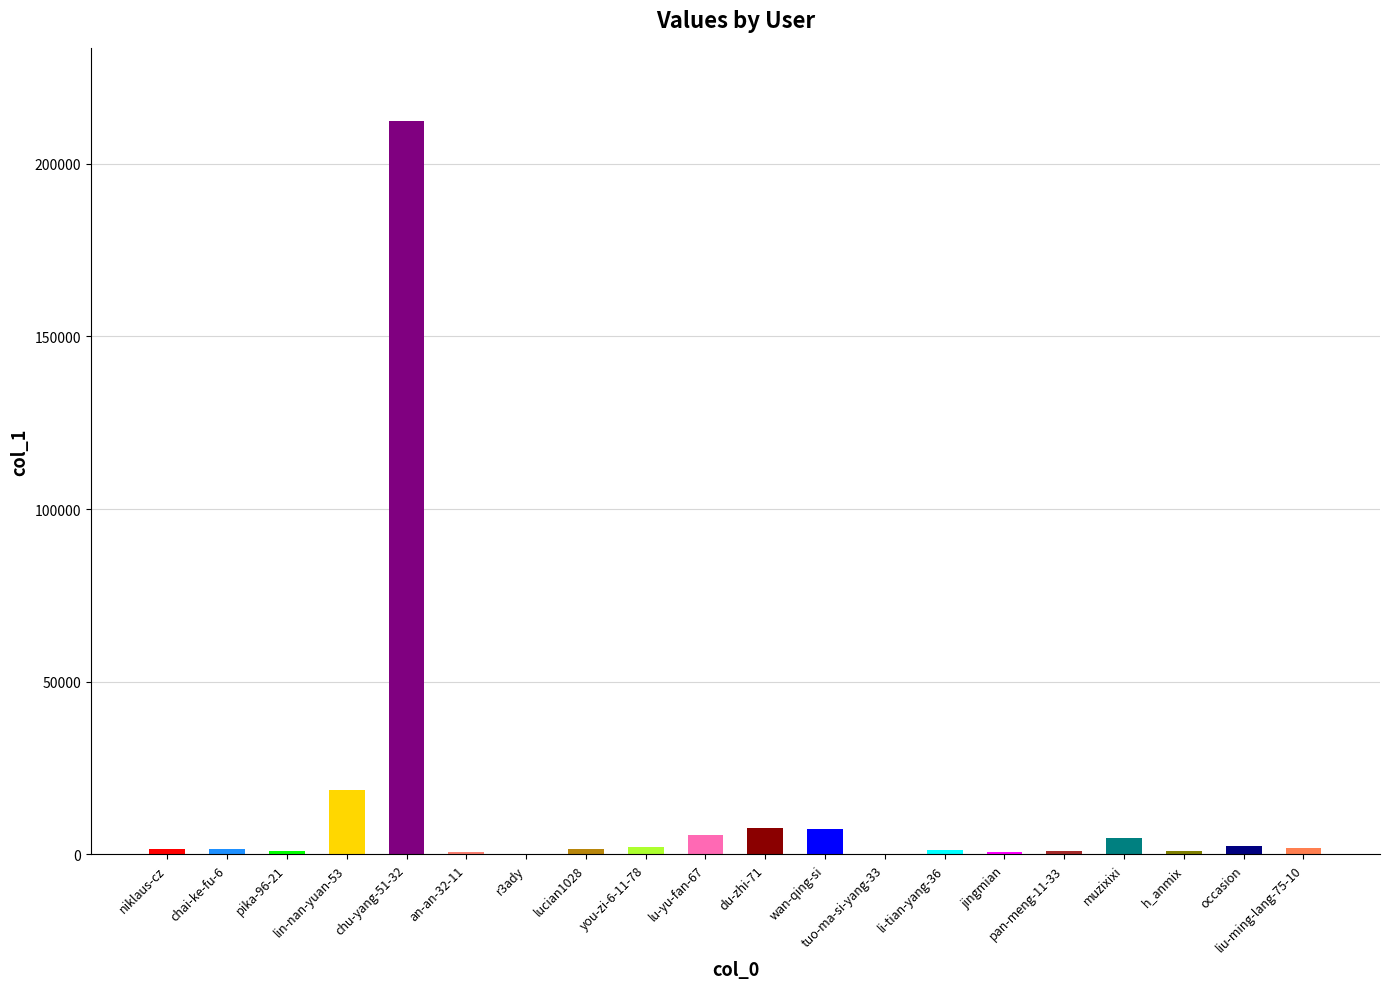

Which category has the highest value across all series?

chu-yang-51-32